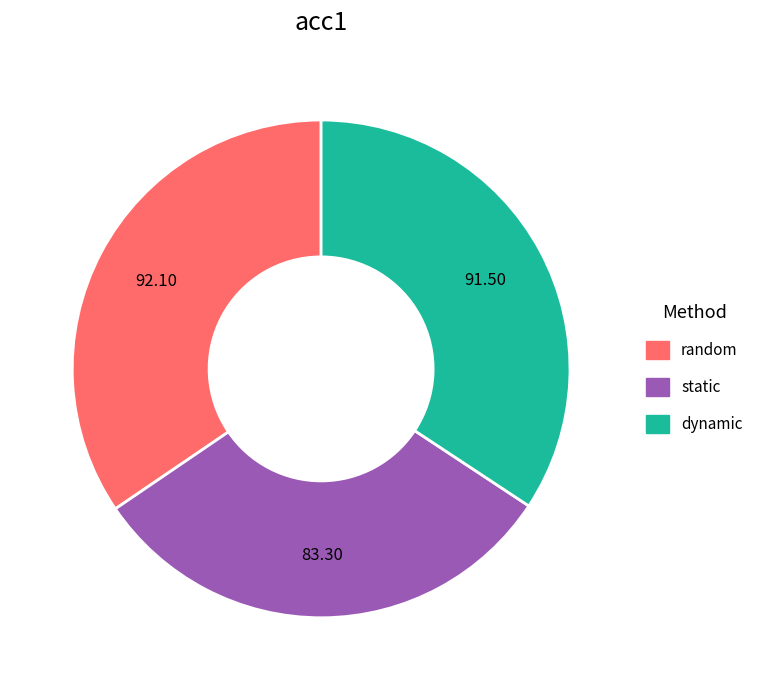

Is there a majority slice in this chart?

No